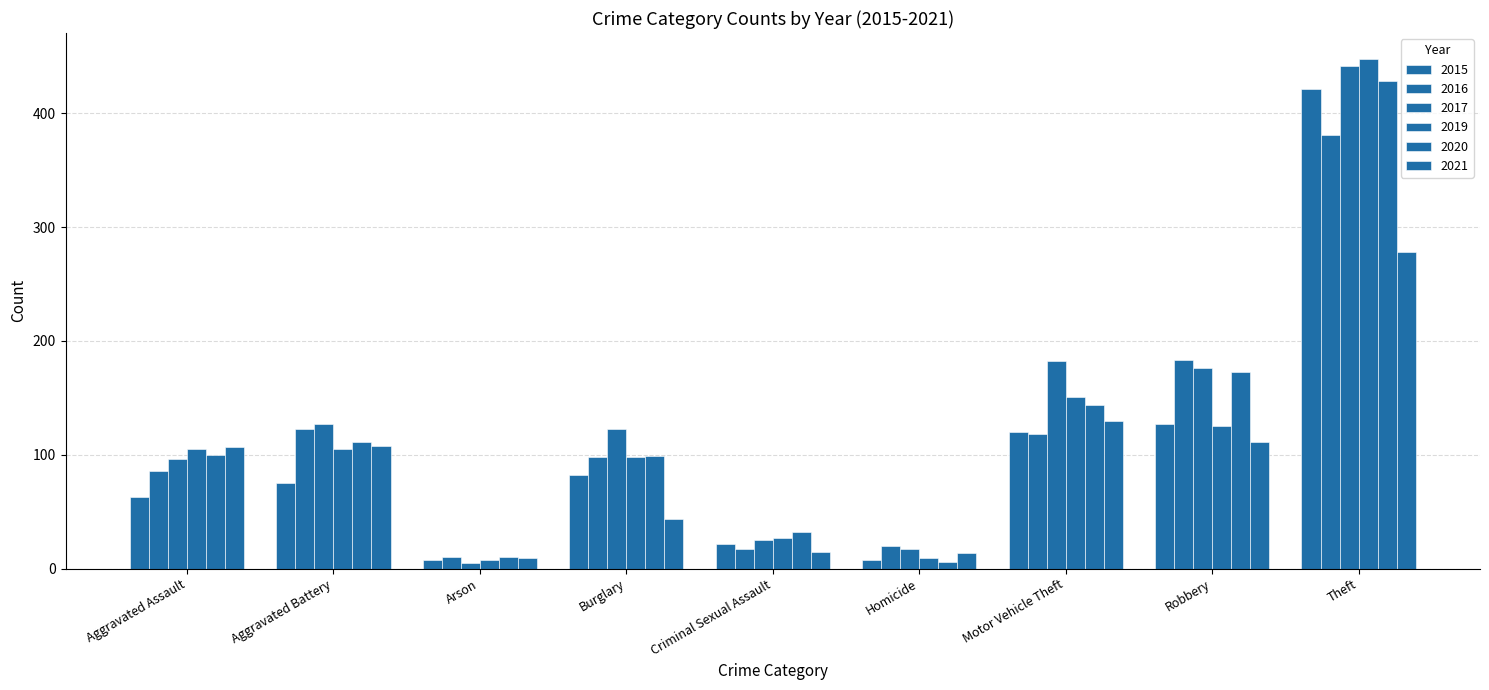

True or false: 2019 has a value of 151 at Motor Vehicle Theft.

True